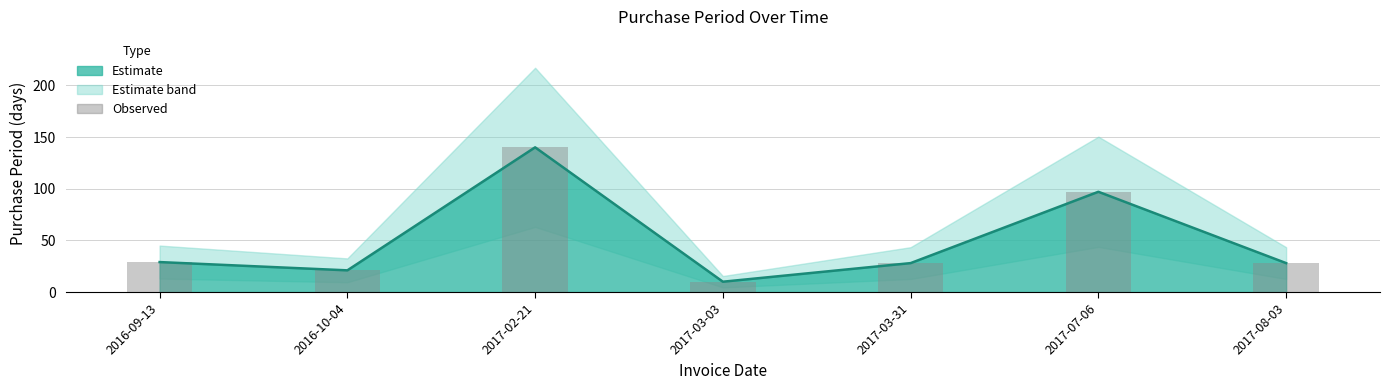

Which category has the highest value in the PurchasePeriod (line) series?

2017-02-21